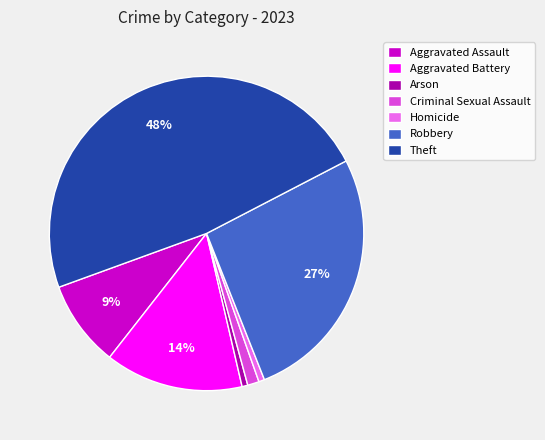

To the nearest percent, what is the combined percentage of Aggravated Battery and Robbery?

41%